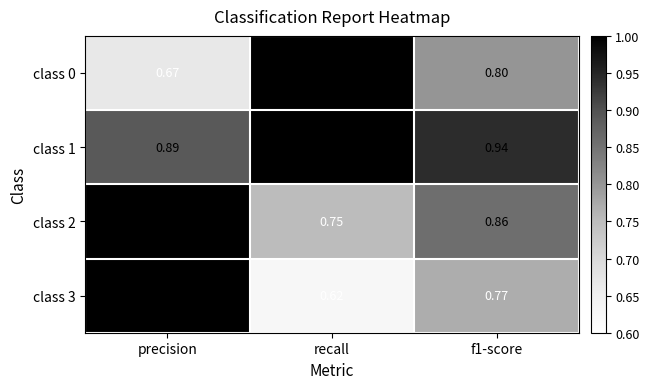

At which label is class 3 closest to 0?

recall